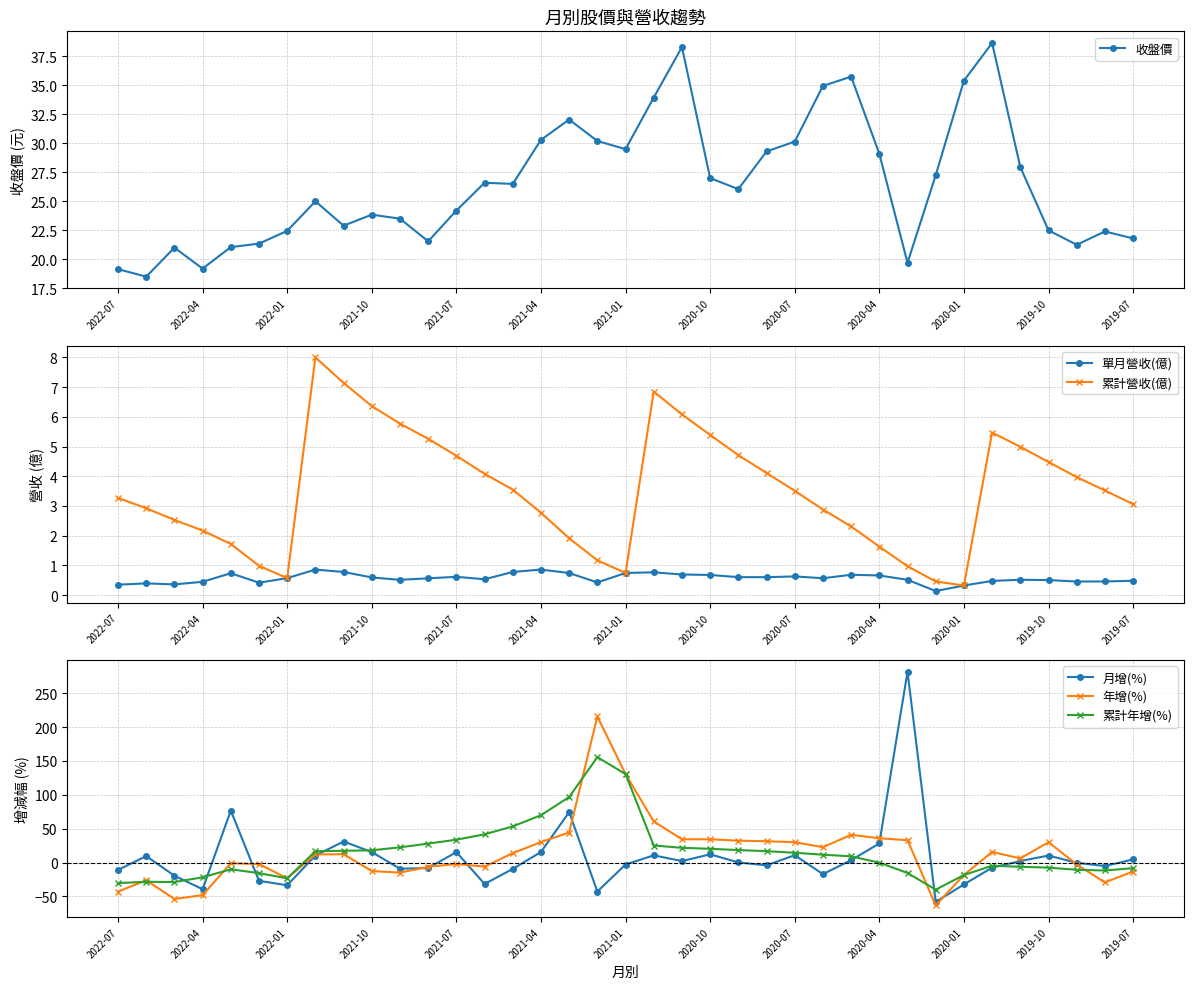

Is it true that 年增(%) equals -48.1 at 2022-04?

True